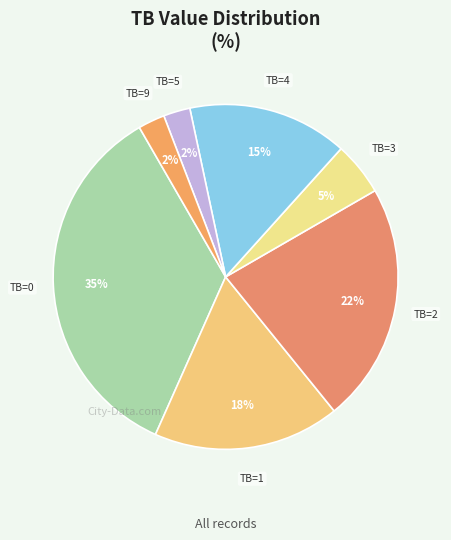

How many segments does this pie chart have?

7